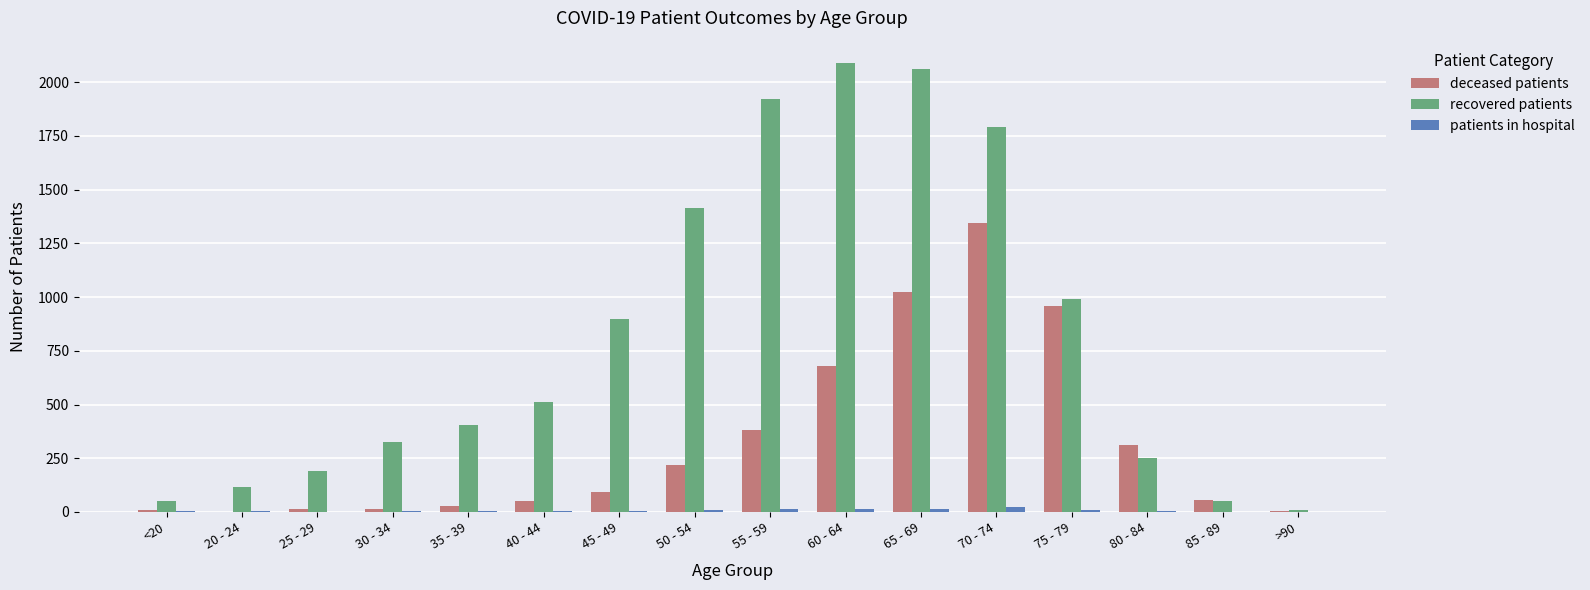

Which series changed the most between 70 - 74 and >90?

recovered patients